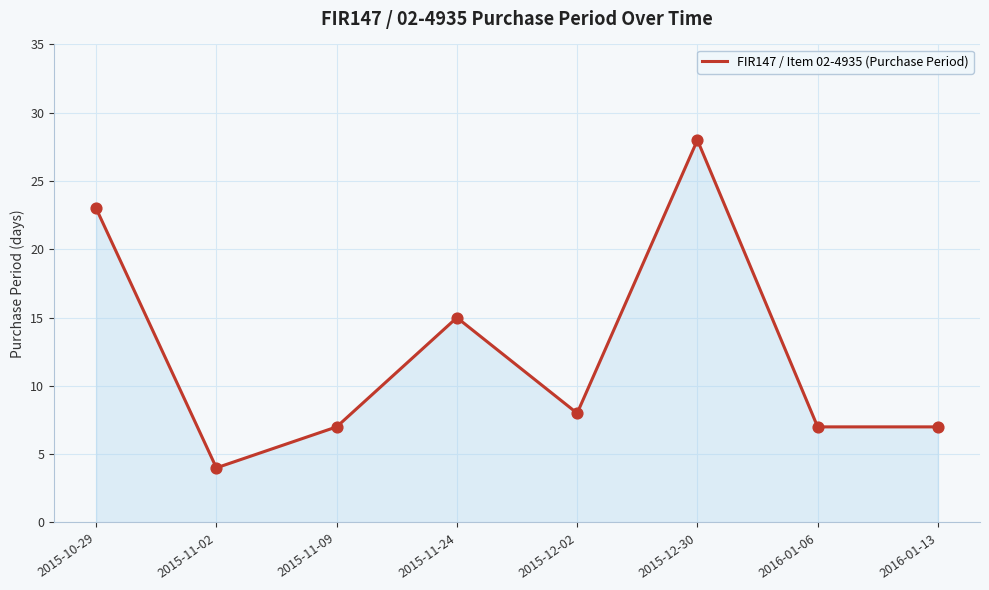

What is the change in value from 2015-11-09 to 2015-12-02?

+1